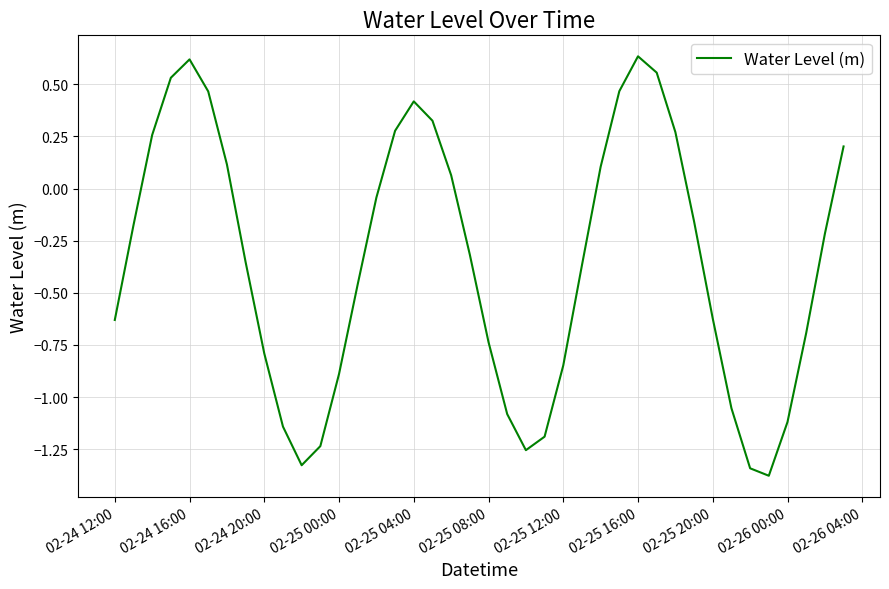

What is the smallest value displayed?

-1.4